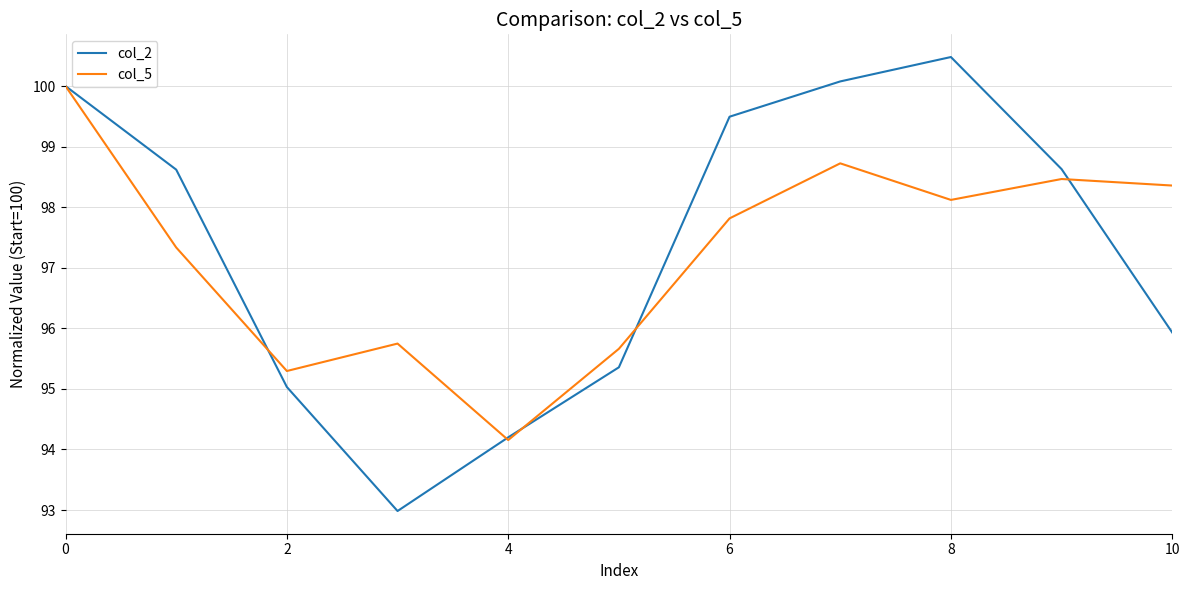

Reading right to left, list all the values displayed in this chart.

col_2: 95.9	98.6	100.5	100.1	99.5	95.4	94.2	93.0	95.0	98.6	100.0
col_5: 98.4	98.5	98.1	98.7	97.8	95.7	94.2	95.7	95.3	97.3	100.0